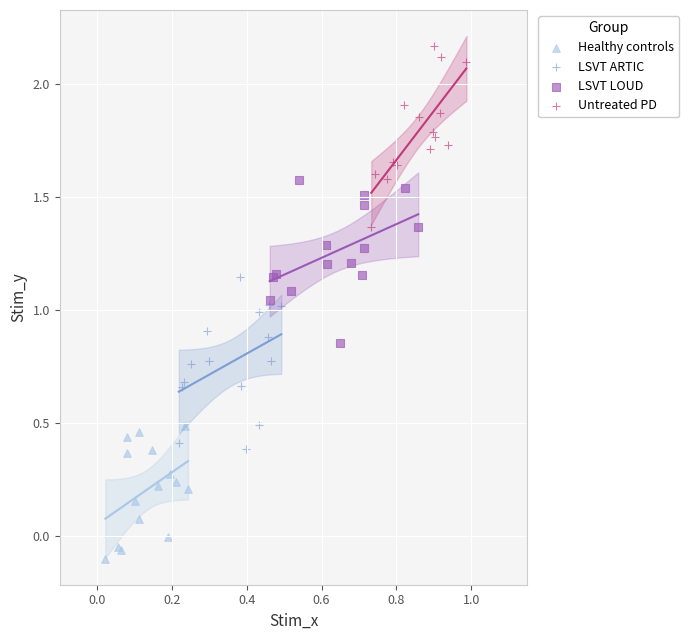

Which series reaches the maximum Y coordinate?

Untreated PD